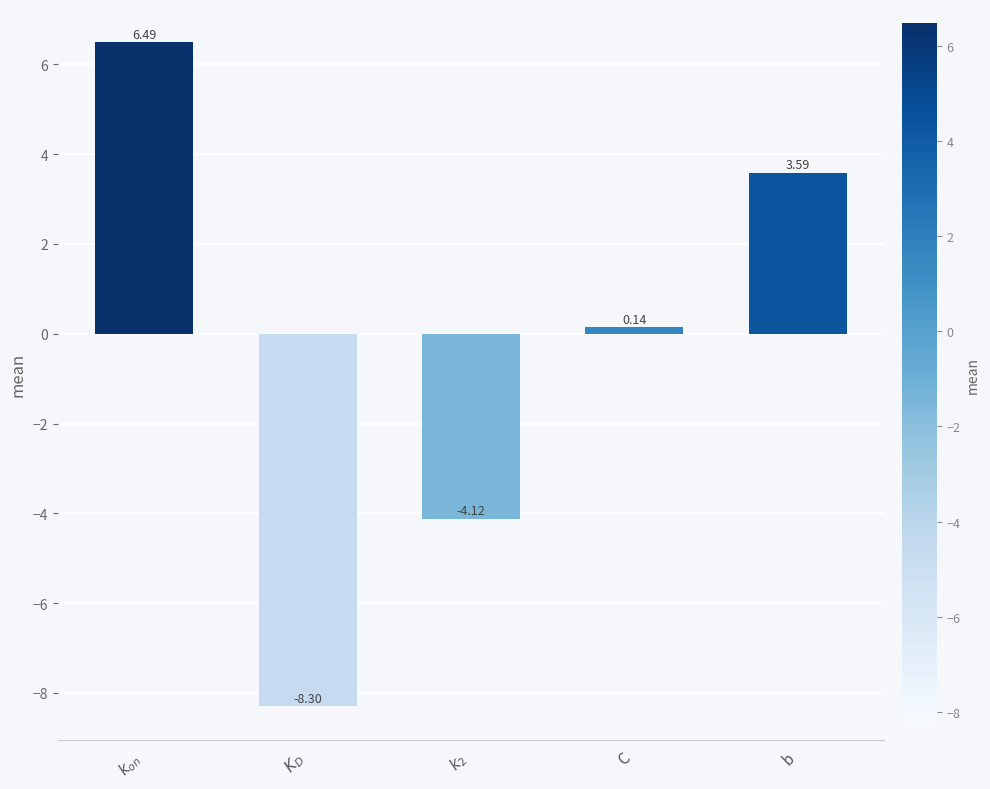

Which label corresponds to the smallest value in the chart?

$K_D$